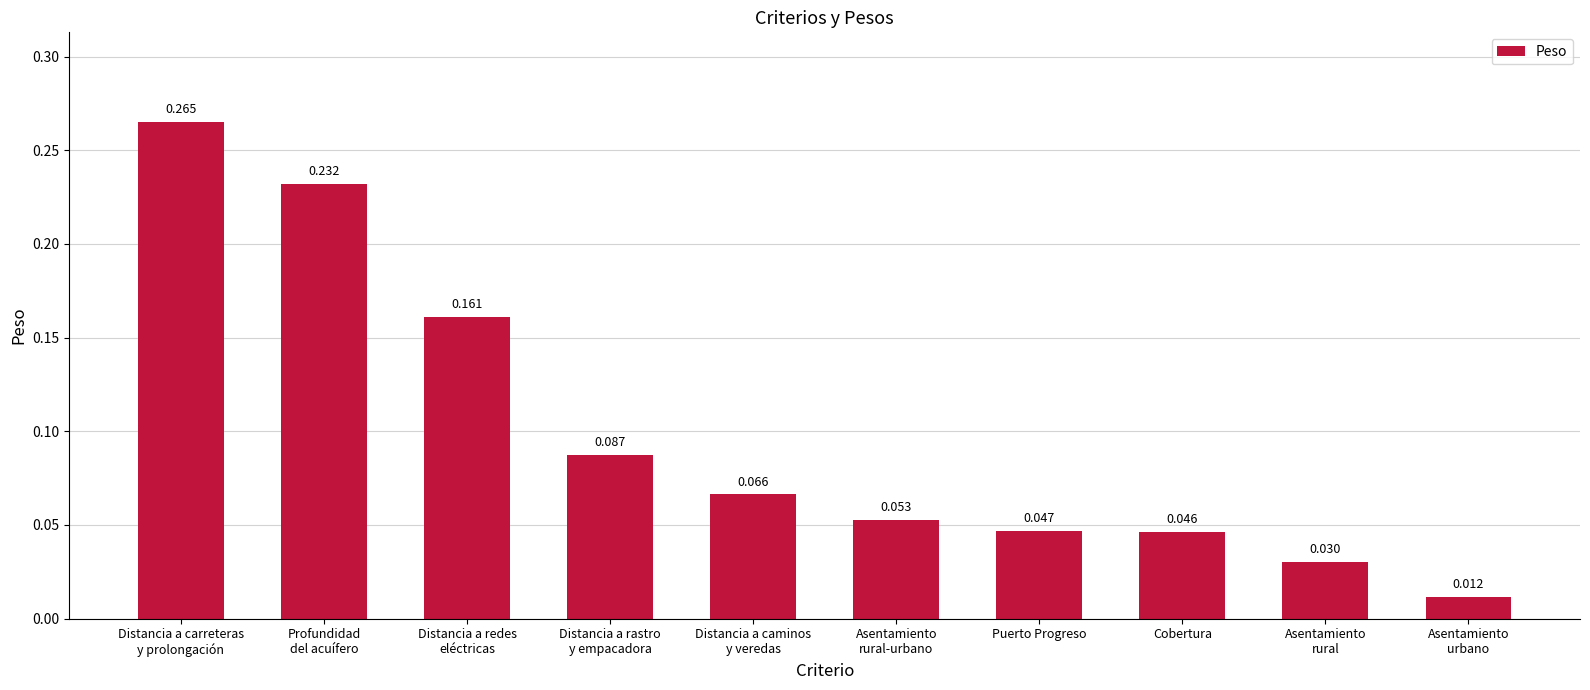

How many distinct data groups are displayed?

1